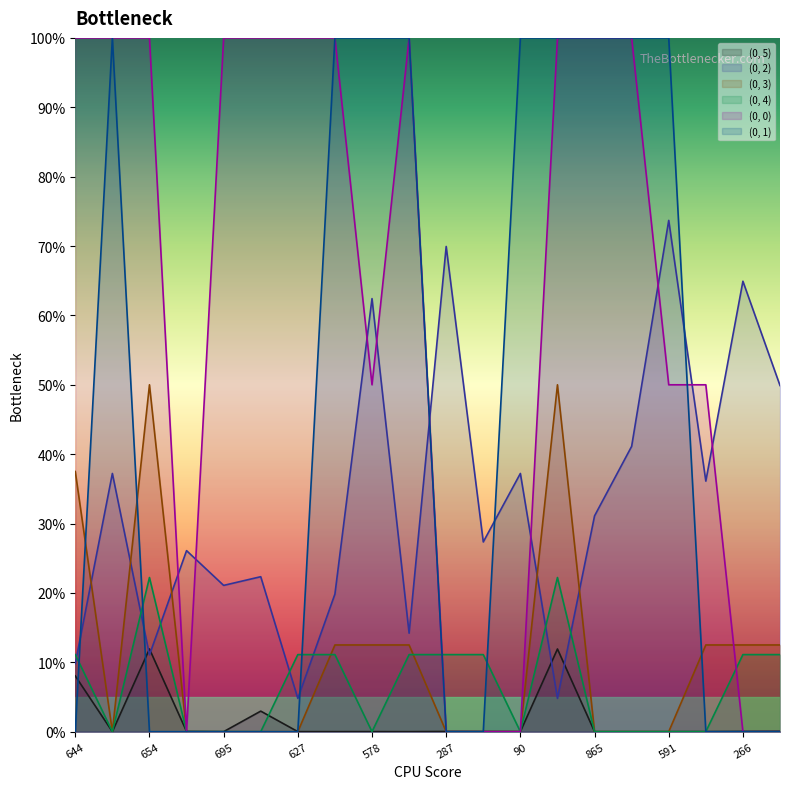

Where do (0, 4) and (0, 5) first cross each other?

644 and 1034